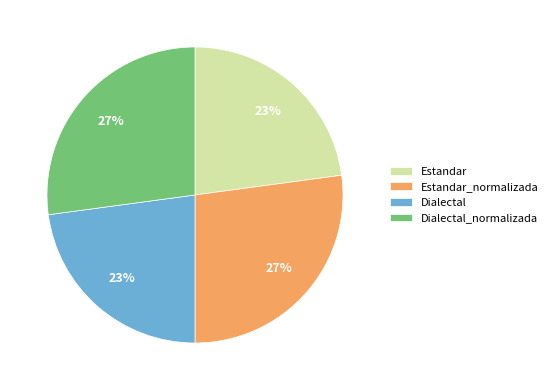

What percentage is the Estandar_normalizada slice, to the nearest percent?

27%